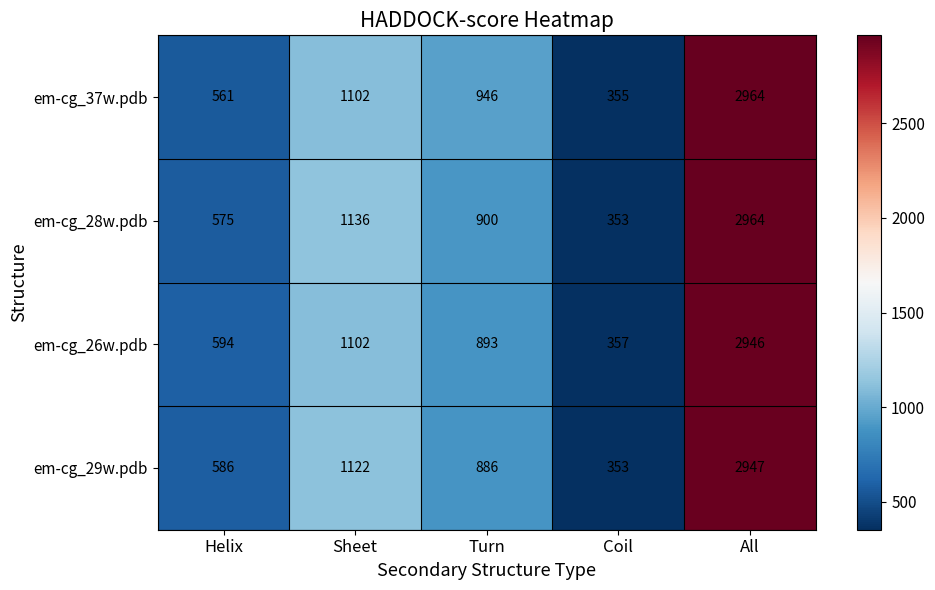

What is the maximum value shown in the chart?

2964